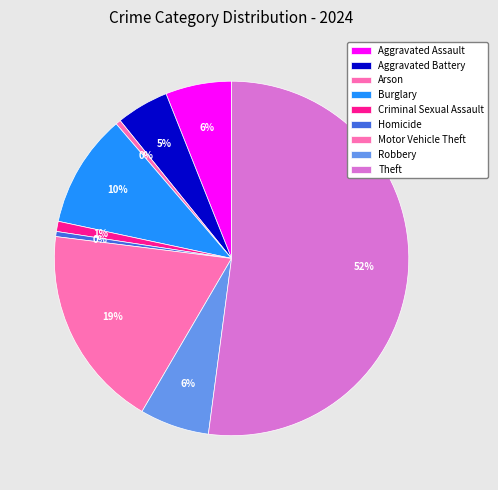

Does Criminal Sexual Assault account for over 50% of the chart?

No